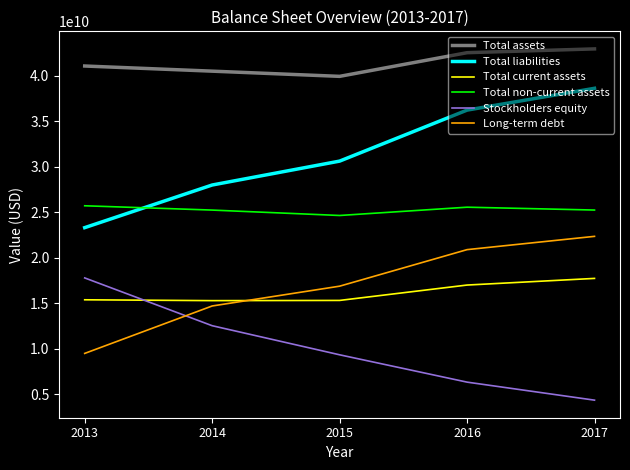

Is the value of Stockholders equity at 2015 greater than the value of Total current assets at 2017?

No